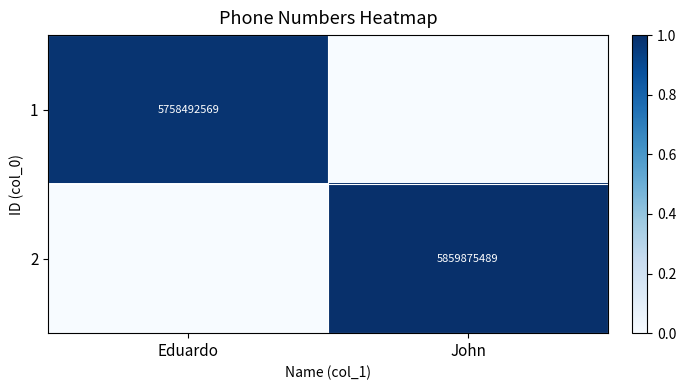

The 2 series shows 3947841935 at John. True or false?

False